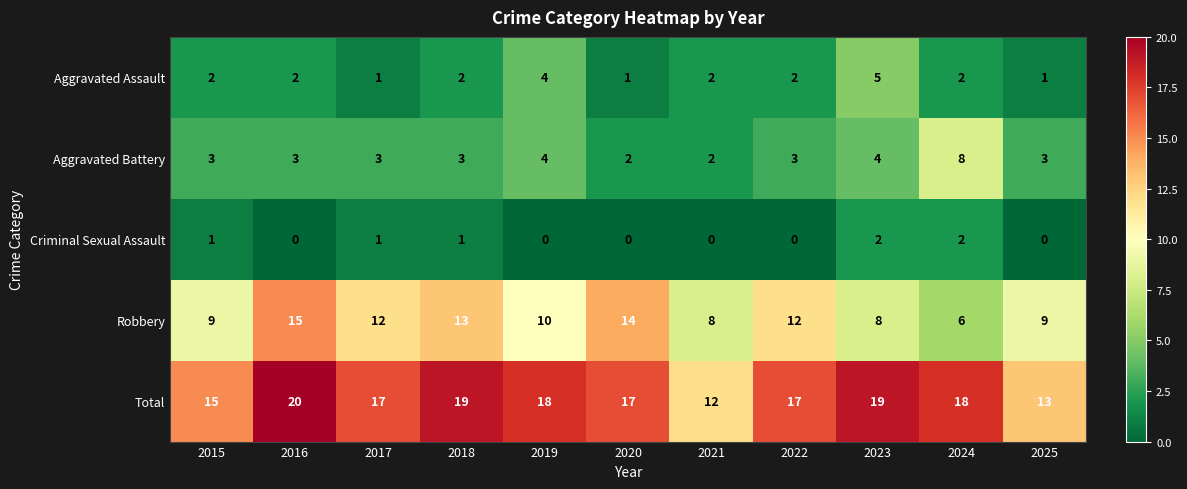

At 2025, list the series in order from smallest to largest.

Criminal Sexual Assault, Aggravated Assault, Aggravated Battery, Robbery, Total